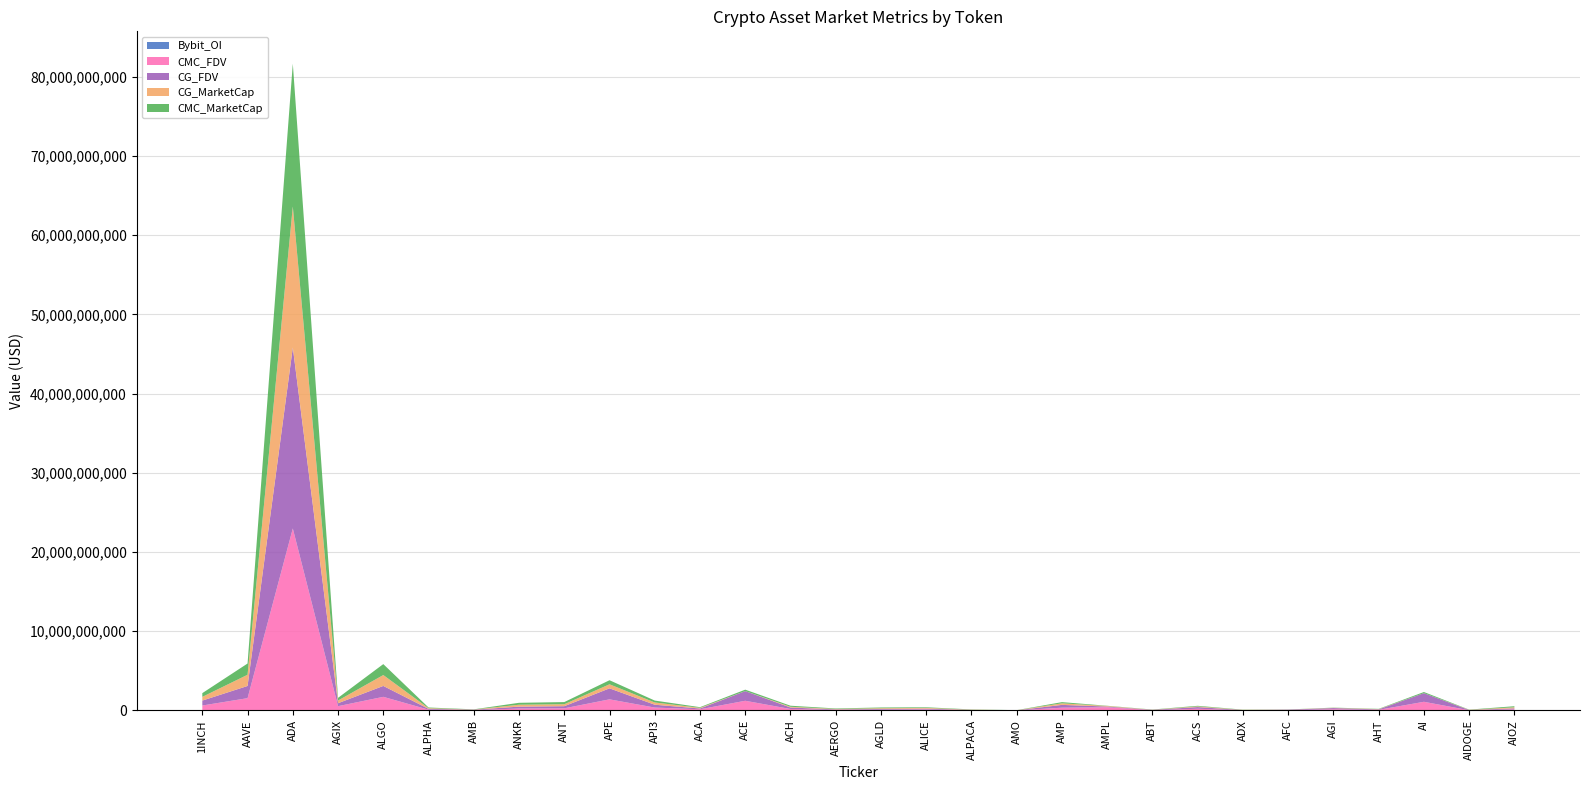

Reading left to right, what are all the values shown in this chart?

CMC_MarketCap: 1INCH=471301098.7	AAVE=1417968744.0	ADA=18027175302.9	AGIX=339020612.1	ALGO=1378797396.1	ALPHA=85747922.2	AMB=22577412.3	ANKR=241378153.9	ANT=269197913.4	APE=512532707.5	API3=241454728.4	ACA=83516661.5	ACE=182337800.8	ACH=134389287.5	AERGO=60411746.8	AGLD=93671435.3	ALICE=77747447.5	ALPACA=31000386.9	AMO=9945813.0	AMP=149281419.8	AMPL=29245377.3	ABT=20621270.9	ACS=79781733.4	ADX=25299985.8	AFC=12410276.7	AGI=26965359.2	AHT=33702459.2	AI=142377134.3	AIDOGE=25950359.3	AIOZ=134061807.4
CG_MarketCap: 1INCH=470452860.0	AAVE=1415019200.0	ADA=17800972770.0	AGIX=339049560.0	ALGO=1375589982.0	ALPHA=85591278.0	AMB=22711838.0	ANKR=240833218.0	ANT=249222127.0	APE=511428072.0	API3=285391966.0	ACA=83449969.0	ACE=0.0	ACH=91898230.0	AERGO=59466987.0	AGLD=93541244.0	ALICE=95271280.0	ALPACA=31025156.0	AMO=9944058.0	AMP=199228039.0	AMPL=68351642.0	ABT=20602158.0	ACS=79592155.0	ADX=25503770.0	AFC=12375456.0	AGI=29194764.0	AHT=34852957.0	AI=0.0	AIDOGE=27405666.0	AIOZ=134162693.0
CMC_FDV: 1INCH=622928991.0	AAVE=1542360156.2	ADA=22912873556.0	AGIX=541278819.4	ALGO=1714231404.1	ALPHA=101356882.0	AMB=48218045.5	ANKR=241378153.9	ANT=269197913.4	APE=1390508405.2	API3=350144894.4	ACA=150864144.3	ACE=1220038340.1	ACH=186403963.8	AERGO=67878367.2	AGLD=93671435.3	ALICE=114480388.5	ALPACA=38870217.3	AMO=11039331.7	AMP=351550271.8	AMPL=408920470.2	ABT=38918202.2	ACS=215247677.3	ADX=26620816.0	AFC=50985691.2	AGI=149921176.9	AHT=78600333.1	AI=1095208725.7	AIDOGE=28502001.4	AIOZ=134061807.4
CG_FDV: 1INCH=621807856.0	AAVE=1539150630.0	ADA=22833803329.0	AGIX=371903935.0	ALGO=1375590011.0	ALPHA=101171723.0	AMB=48505134.0	ANKR=240833218.0	ANT=268766453.0	APE=1387511513.0	API3=356996848.0	ACA=98925534.0	ACE=1218493994.0	ACH=185889912.0	AERGO=66816840.0	AGLD=93541244.0	ALICE=114446522.0	ALPACA=31025156.0	AMO=11037384.0	AMP=352987327.0	AMPL=88078434.0	ABT=38871996.0	ACS=214735457.0	ADX=26557938.0	AFC=50787767.0	AGI=150410495.0	AHT=58189439.0	AI=1090305475.0	AIDOGE=27405666.0	AIOZ=134162259.0
Bybit_OI: 1INCH=3587473.0	AAVE=12160235.0	ADA=61538199.0	AGIX=2461817.0	ALGO=7939119.0	ALPHA=1266945.0	AMB=1033040.0	ANKR=3589492.0	ANT=2339764.0	APE=14641580.0	API3=17004239.0	ACA=0.0	ACE=5717042.0	ACH=1098513.0	AERGO=647950.0	AGLD=2702019.0	ALICE=1952548.0	ALPACA=683252.0	AMO=0.0	AMP=0.0	AMPL=0.0	ABT=0.0	ACS=0.0	ADX=0.0	AFC=0.0	AGI=3593105.0	AHT=0.0	AI=1858848.0	AIDOGE=0.0	AIOZ=0.0